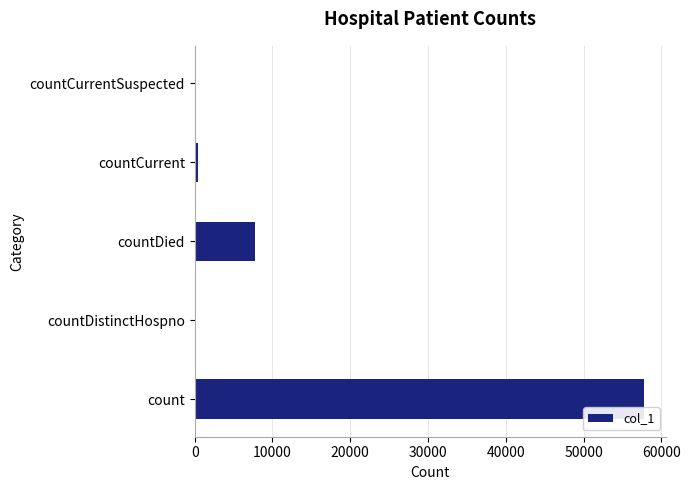

Reading bottom to top, extract all data points from this chart.

count=57720	countDistinctHospno=0	countDied=7769	countCurrent=451	countCurrentSuspected=0